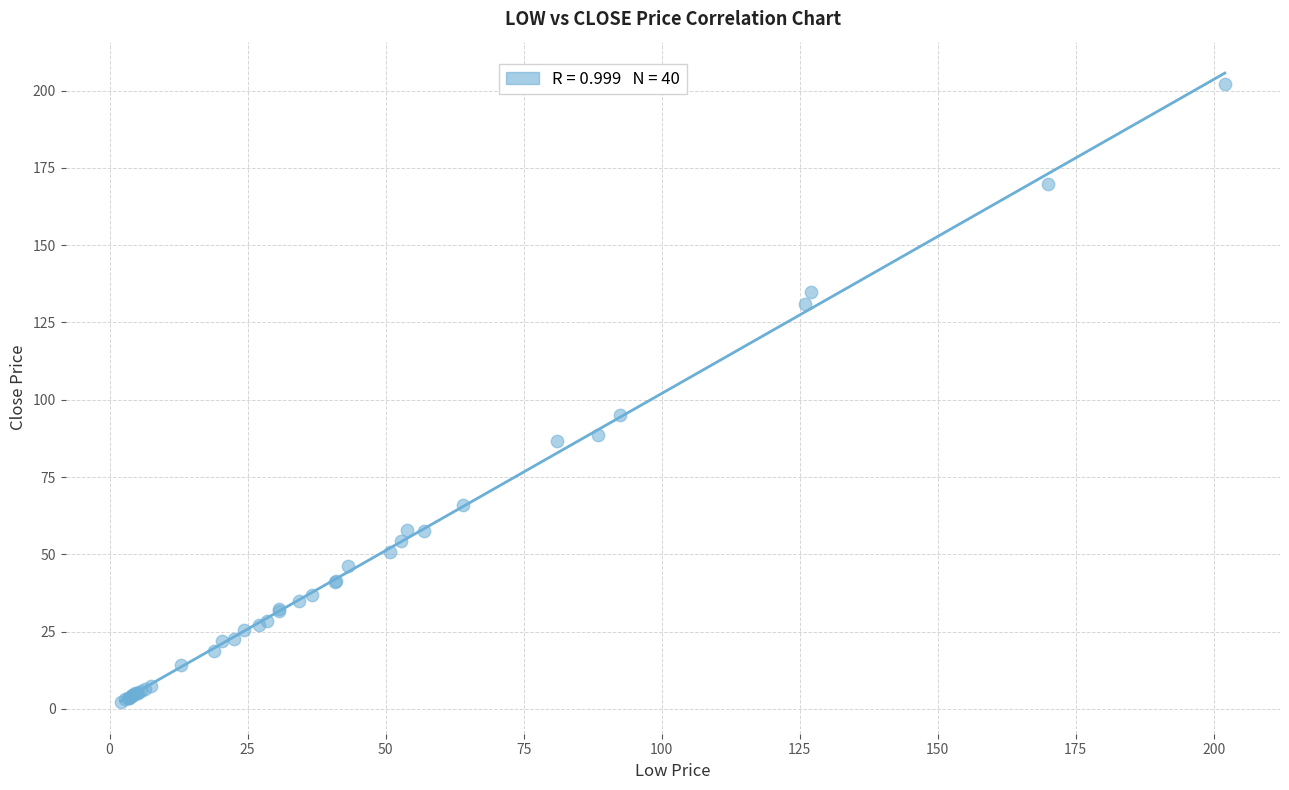

What Y value in the scatter plot is closest to 102?

95.1